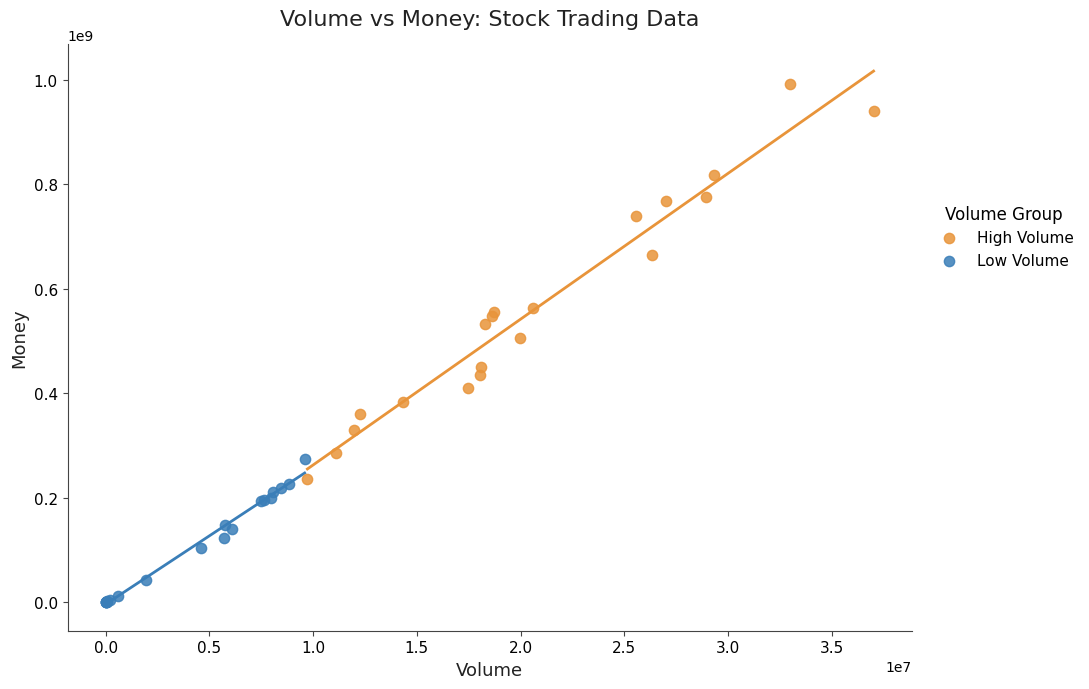

Which series reaches the maximum Y coordinate?

High Volume